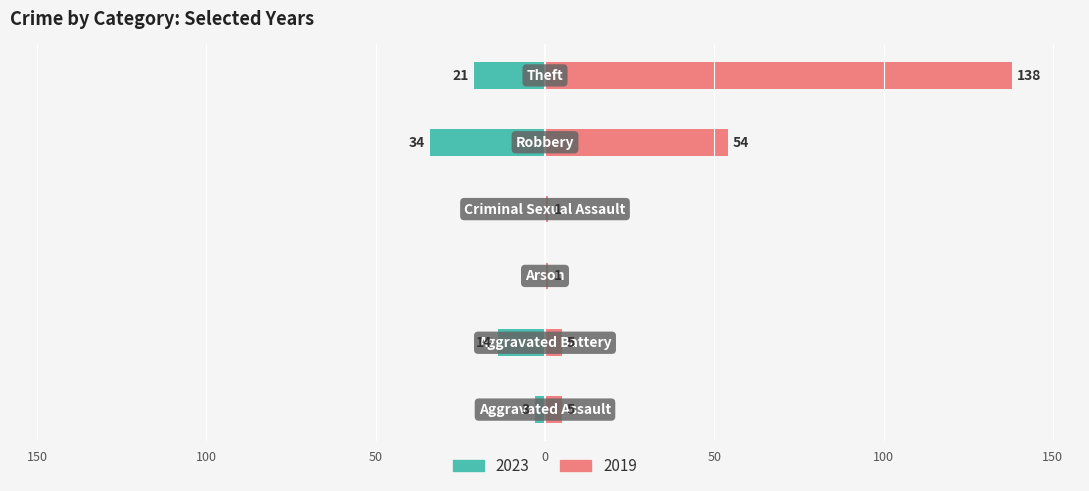

At which category is the sum across all series the highest?

Theft